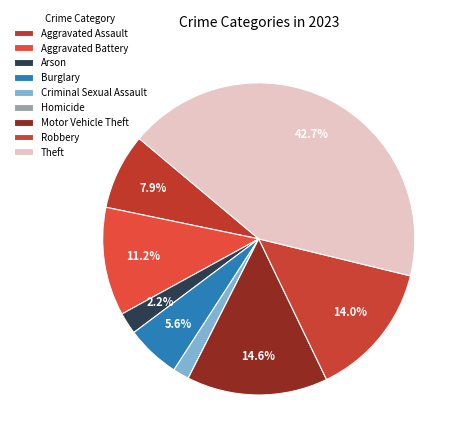

To the nearest percent, what is the combined percentage of Robbery and Aggravated Battery?

25%